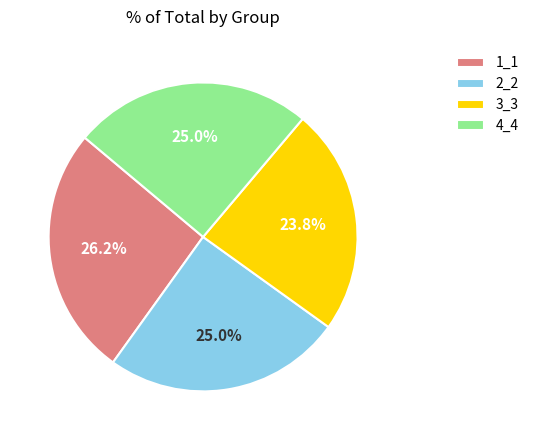

To the nearest percent, what portion does 2_2 represent?

25%